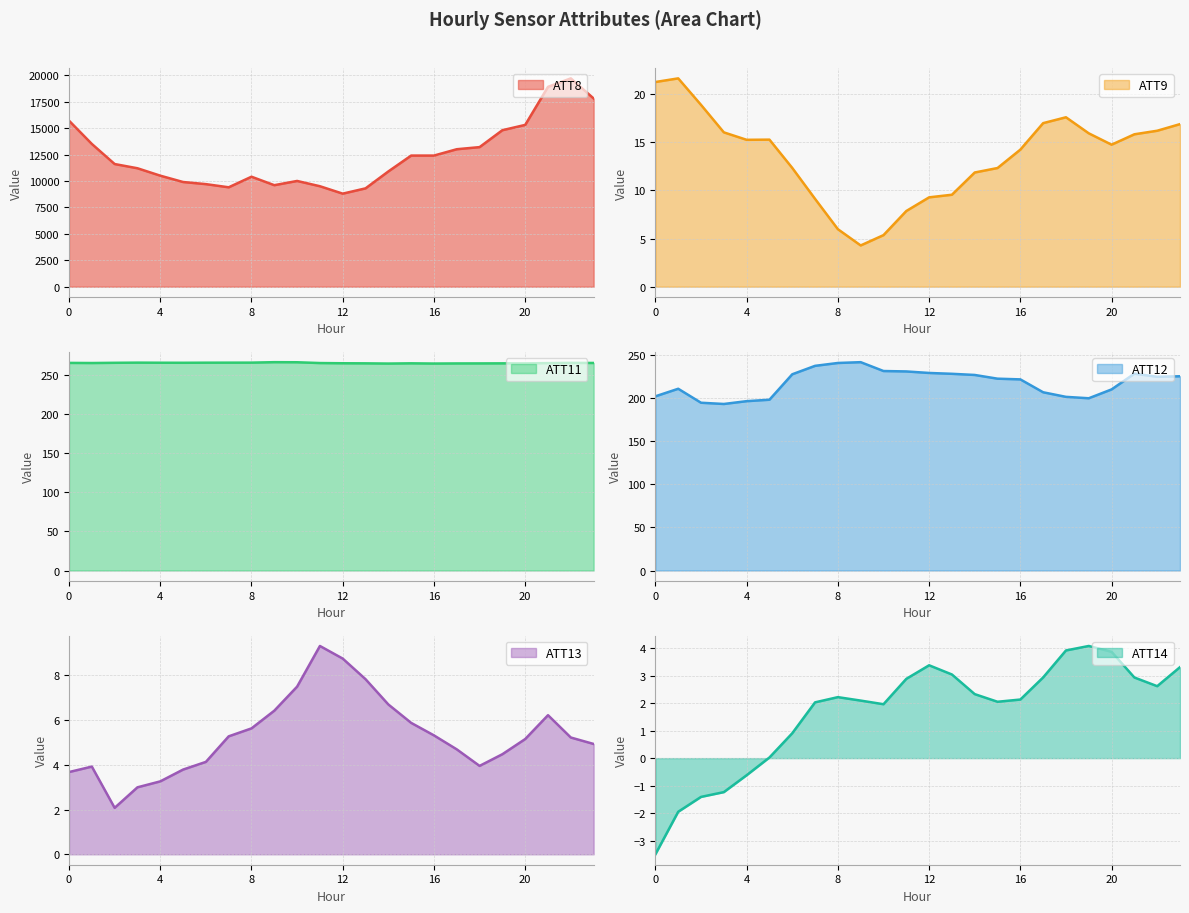

Where is ATT8 nearest to the value 14250?

19